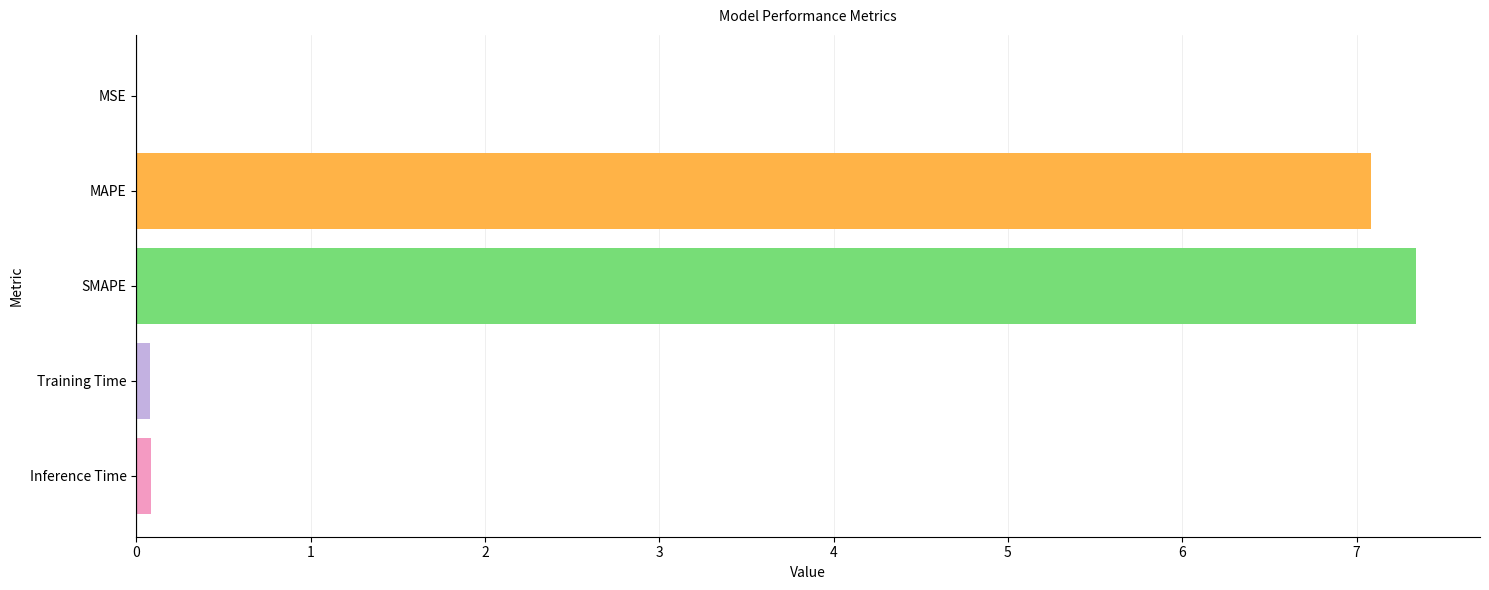

What is the sum of all values?

14.6